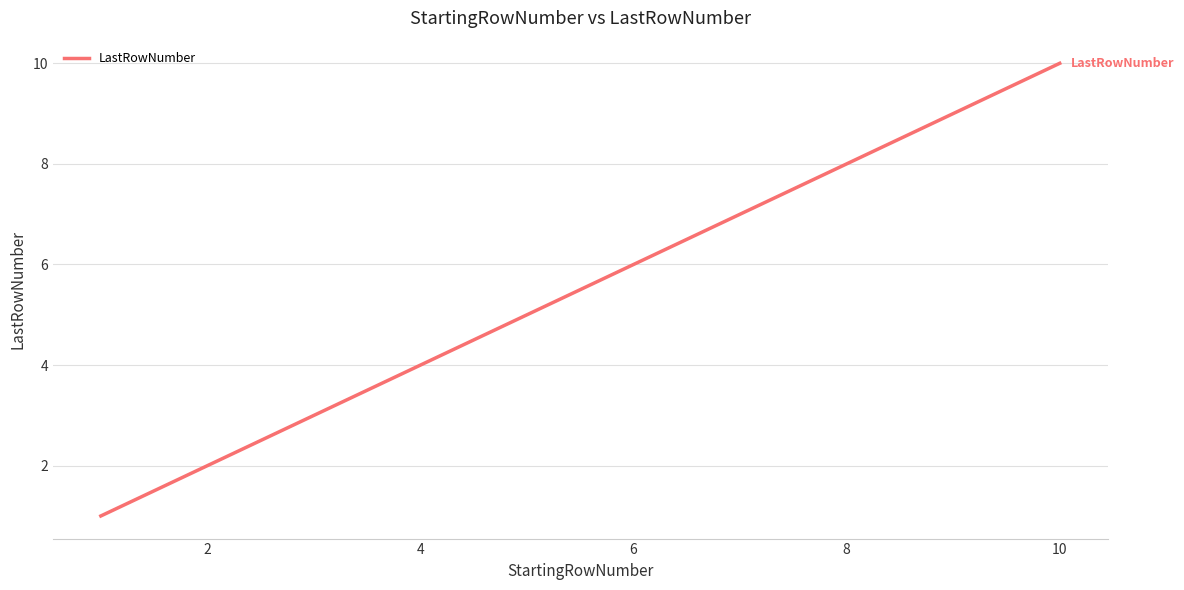

What is the greatest value displayed?

10